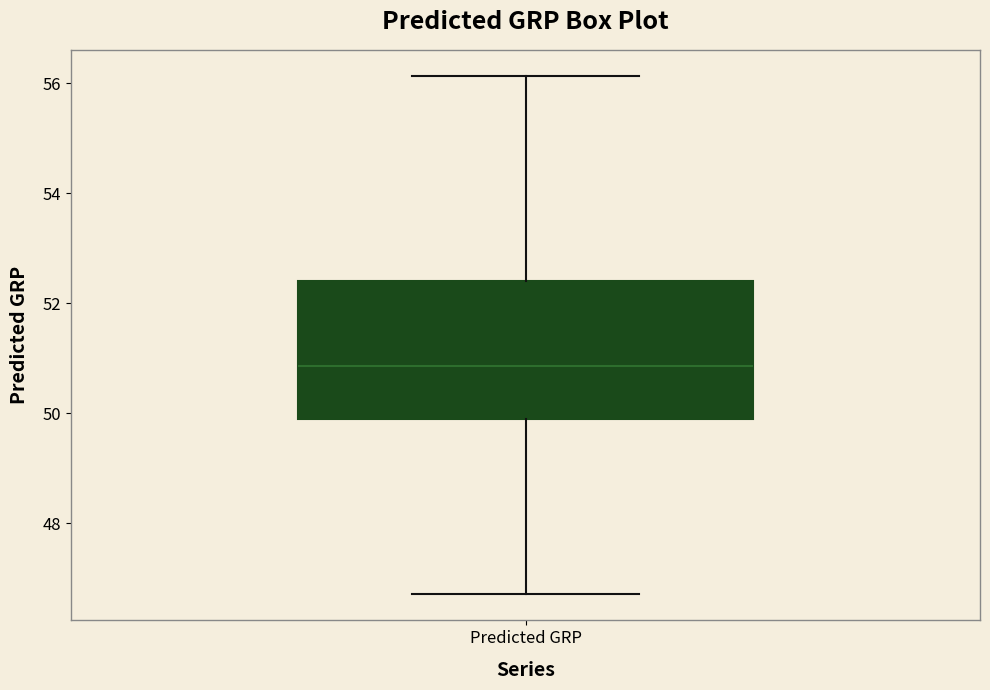

Transcribe this box plot: give where the median line is, the range the box spans, and where the two whiskers end, as read against the y-axis. The values are not printed on the chart, so give them approximately, as read against the axis.

median 50.8, box 49.8 to 52.4, whiskers 46.8 to 56.2